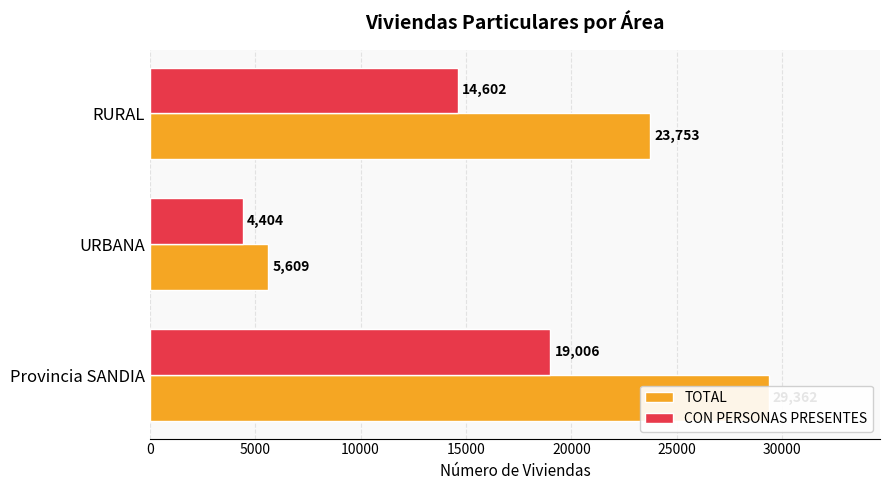

Count the TOTAL values in the range 5609 to 29362.

3